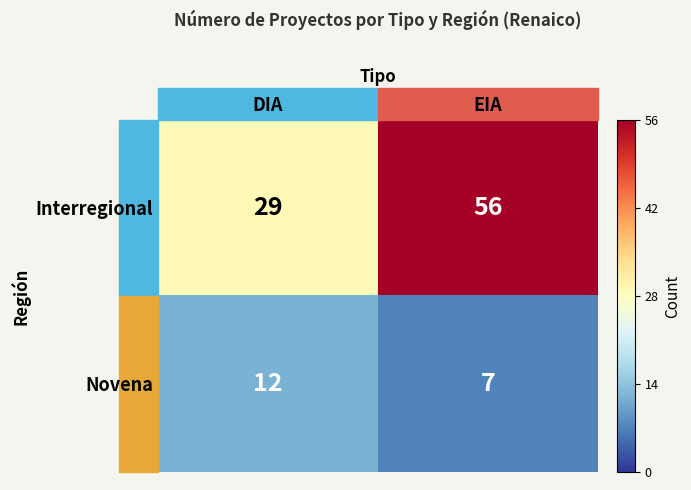

What value does the Novena series have at DIA?

12